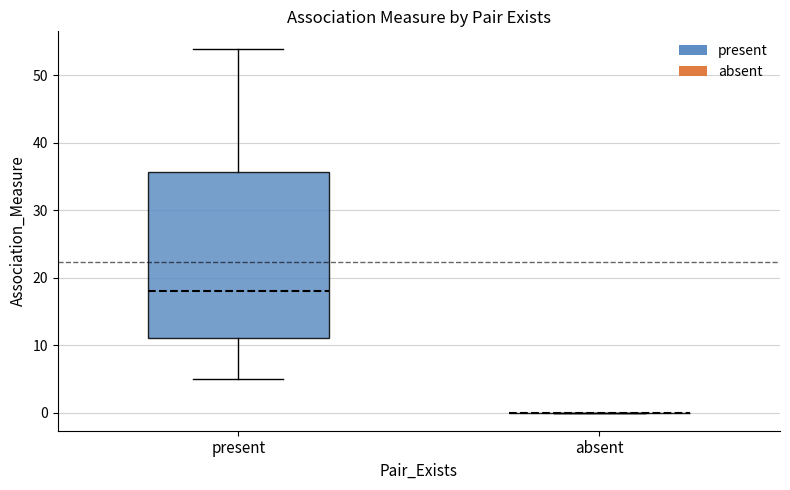

Reading left to right, read every box against the y-axis: the position of its median line, the range the box covers, and the ends of its whiskers. The values are not printed on the chart, so give them approximately, as read against the axis.

present: median 18, box 11 to 36, whiskers 5 to 54
absent: box collapsed to a line at 0, whiskers 0 to 0